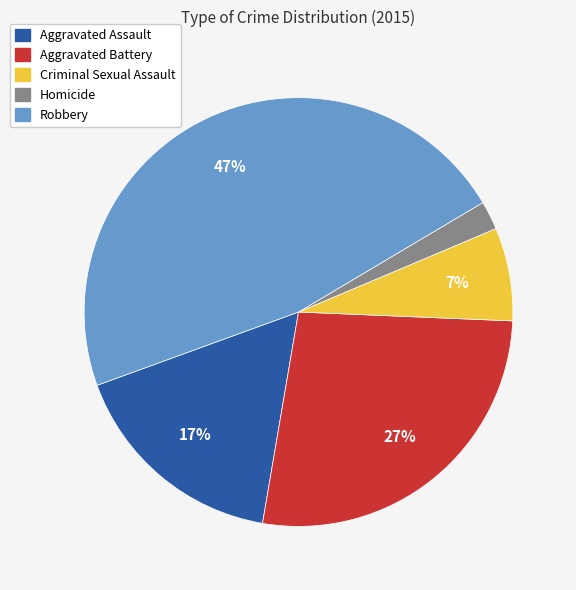

Is there a majority slice in this chart?

No